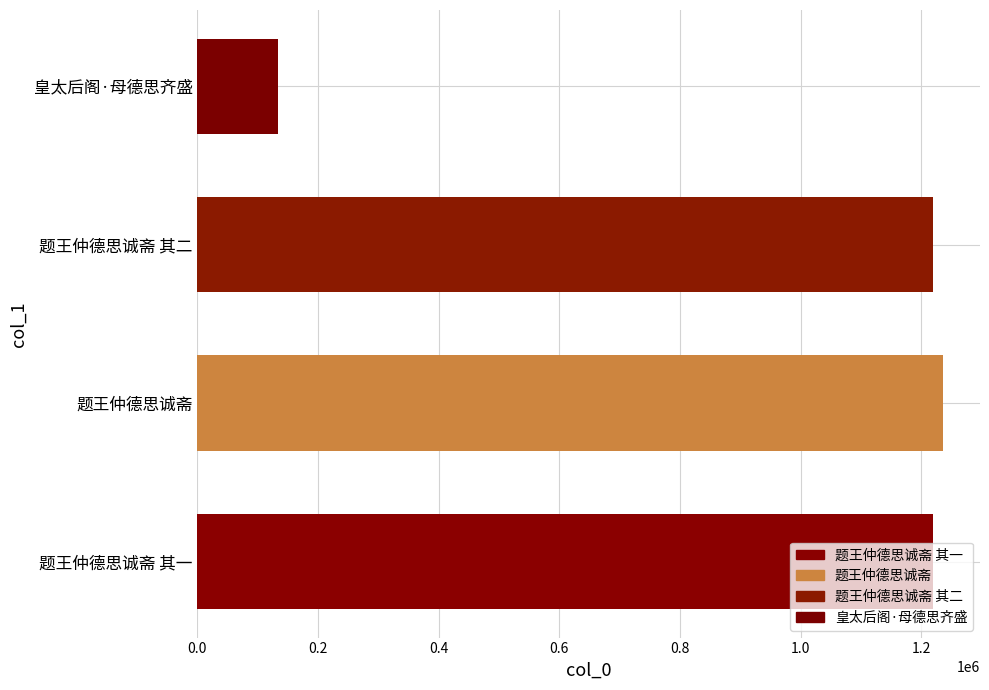

What is the change in value from 题王仲德思诚斋 其二 to 皇太后阁·母德思齐盛?

-1084931